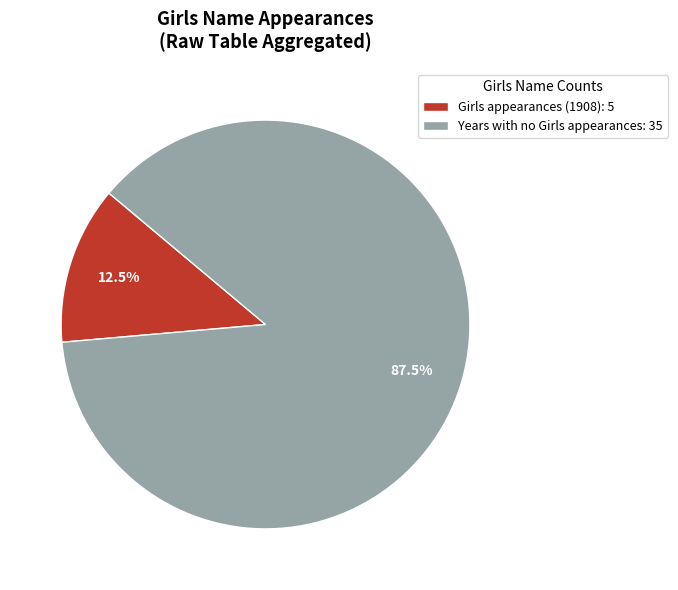

Rank the categories by value from lowest to highest.

Girls appearances (1908): 5, Years with no Girls appearances: 35